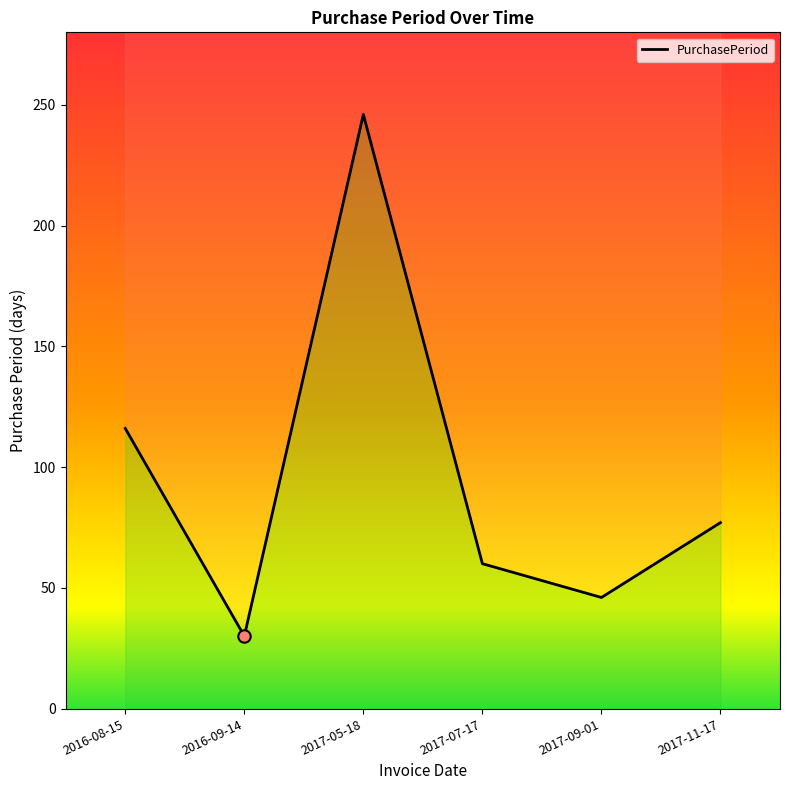

Approximately how many times larger is the value at 2017-05-18 compared to 2016-08-15?

2.1